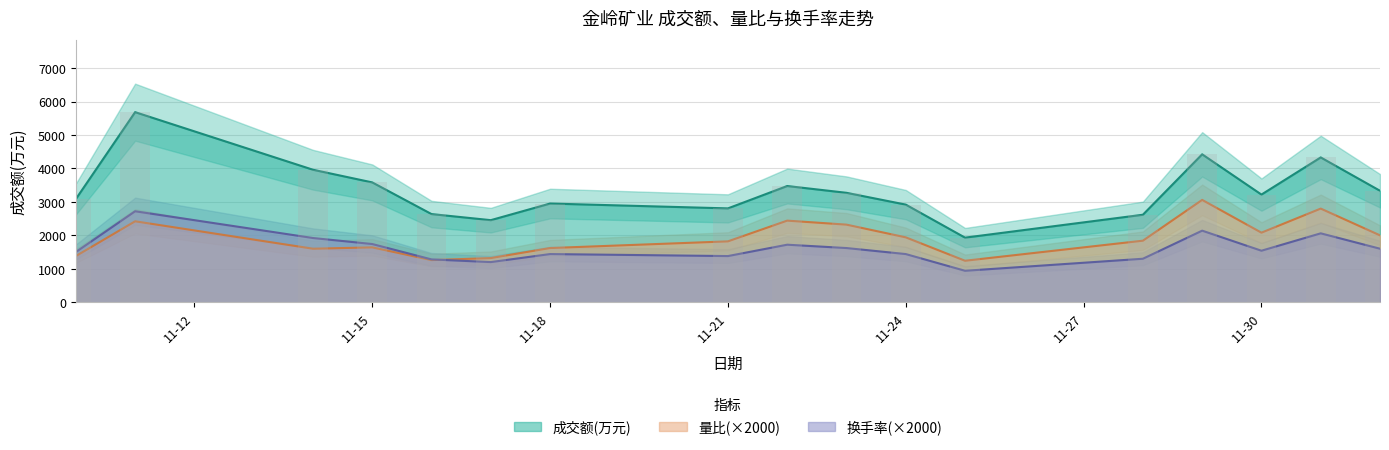

What is the label of the 8th bar from the left?

11-21